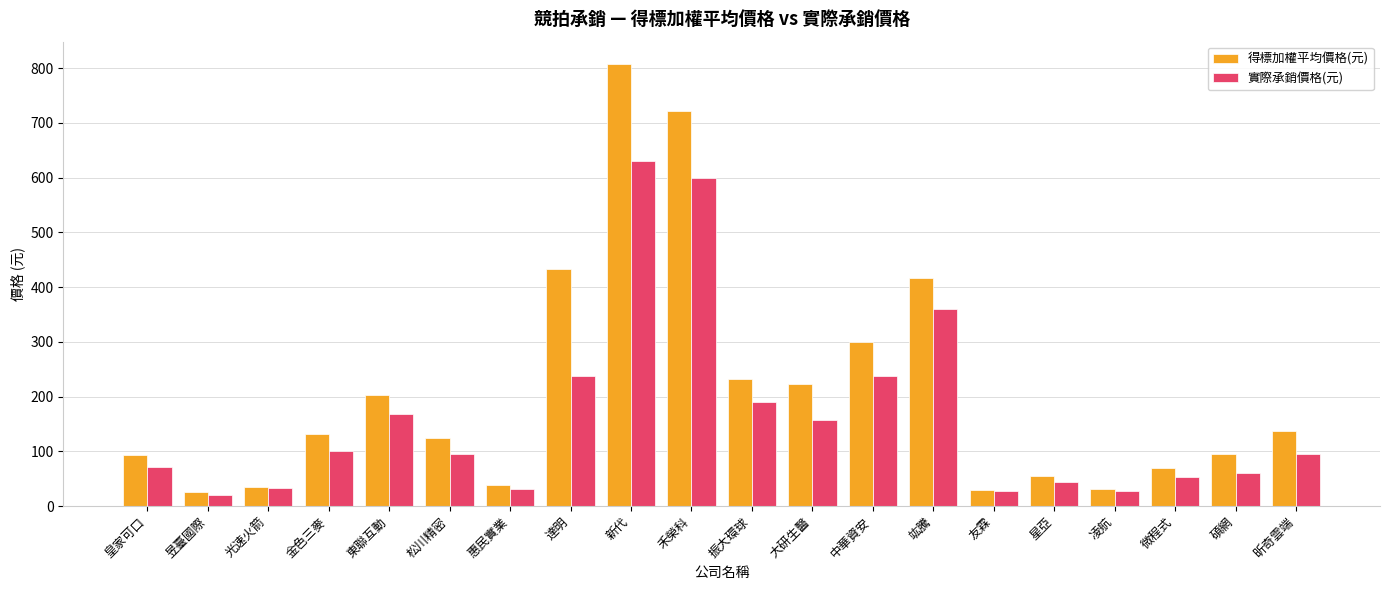

What is the greatest value displayed?

807.8